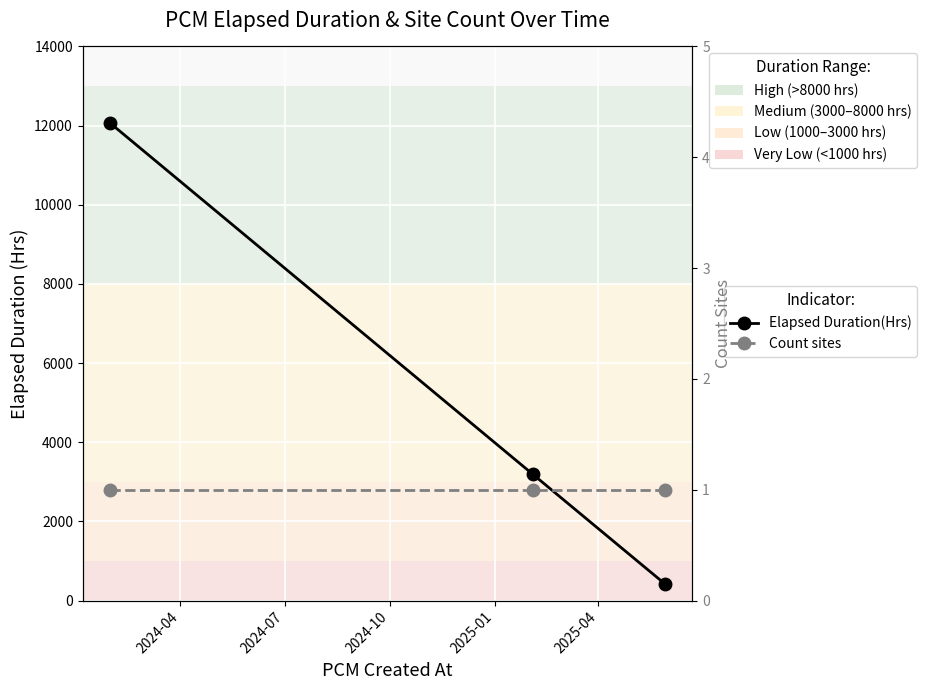

The value of Count sites at 2024-07 is 1.0. True or false?

True